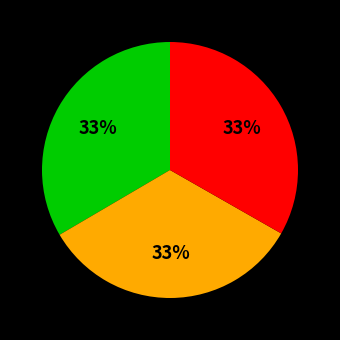

Count the number of slices in the pie.

3